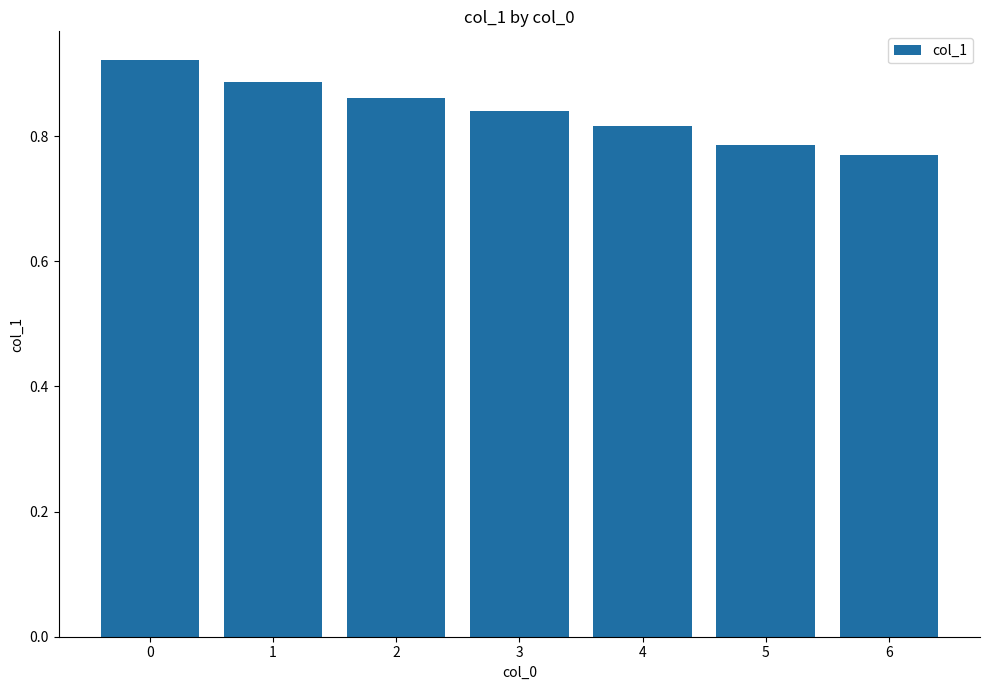

The value at 2 is 1.3. True or false?

False